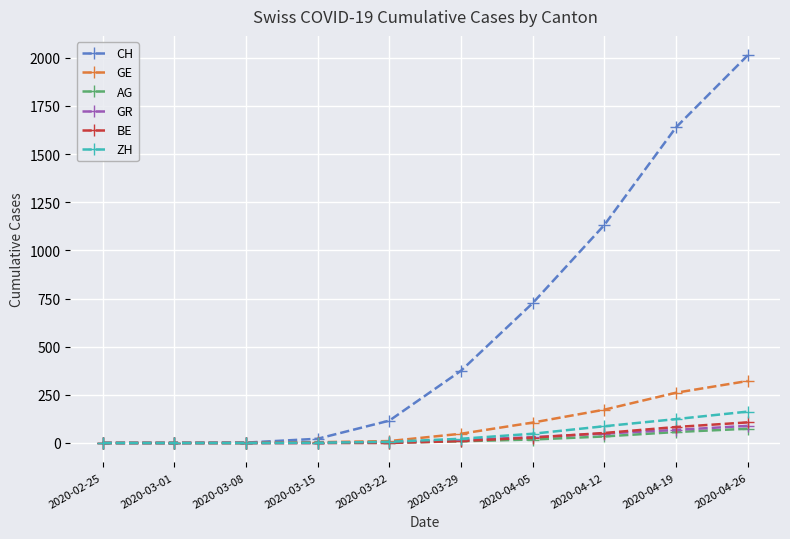

How many series are shown in this chart?

6